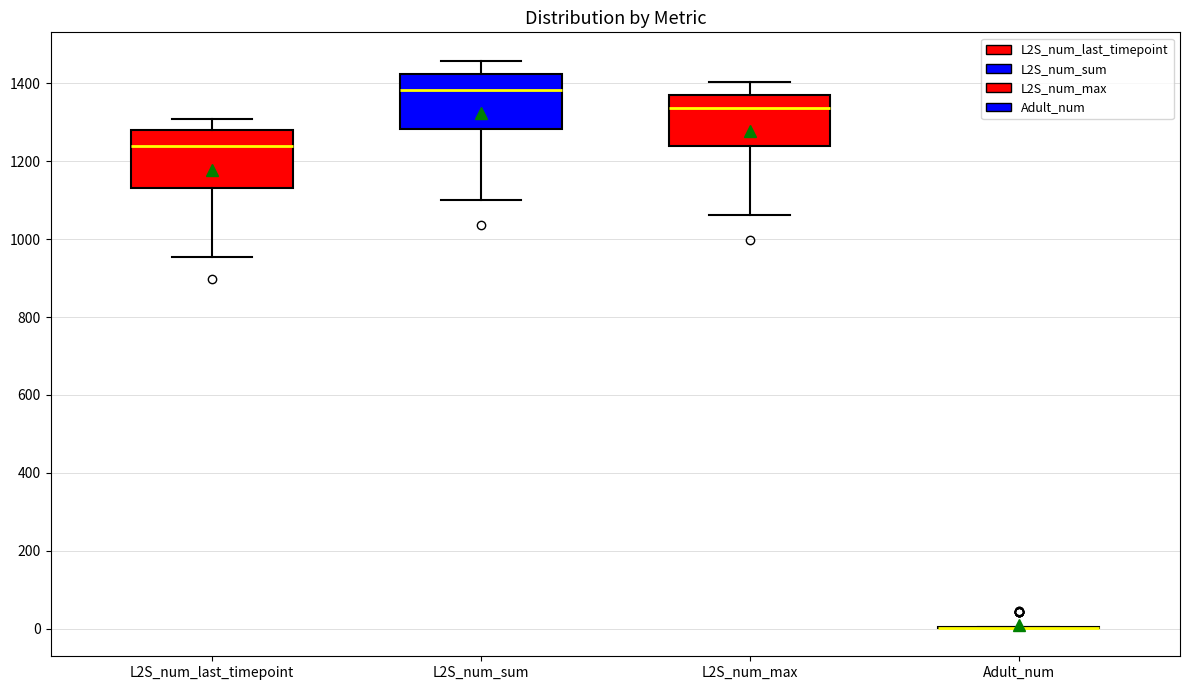

Reading left to right, read every box against the y-axis: the position of its median line, the range the box covers, and the ends of its whiskers. The values are not printed on the chart, so give them approximately, as read against the axis.

L2S_num_last_timepoint: median 1240, box 1140 to 1280, whiskers 960 to 1300
L2S_num_sum: median 1380, box 1280 to 1420, whiskers 1100 to 1460
L2S_num_max: median 1340, box 1240 to 1380, whiskers 1060 to 1400
Adult_num: box collapsed to a line at 0, whiskers 0 to 0